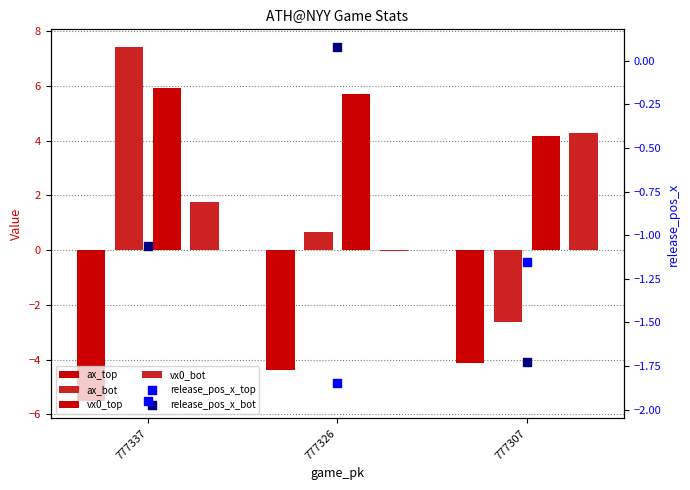

Which series has the largest total across all categories?

vx0_top